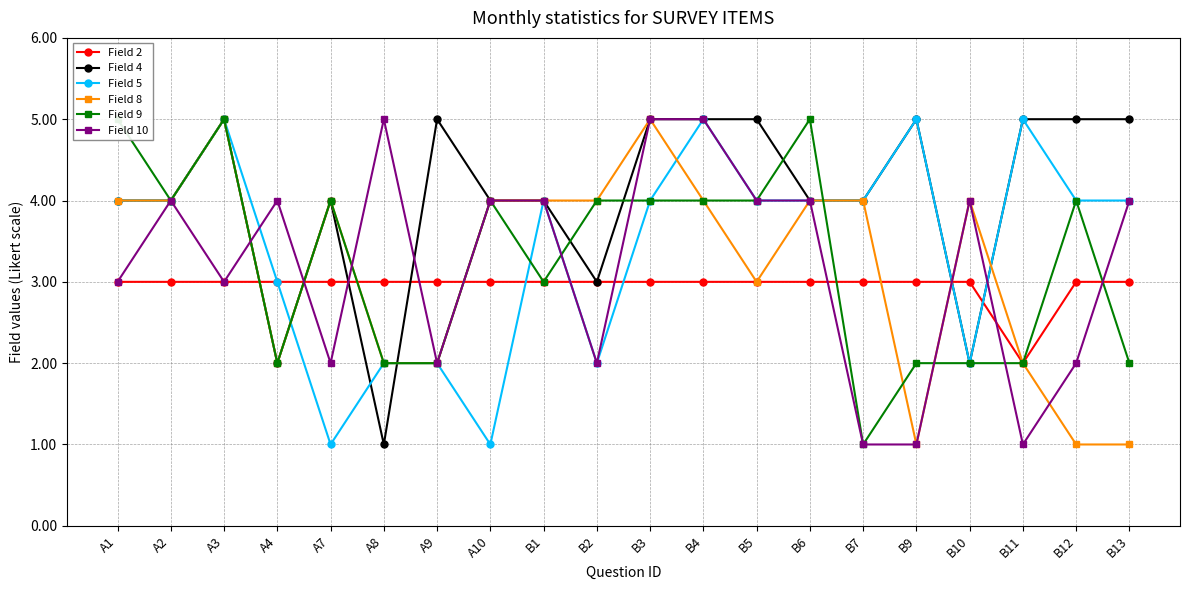

Does the chart have visible grid lines?

Yes